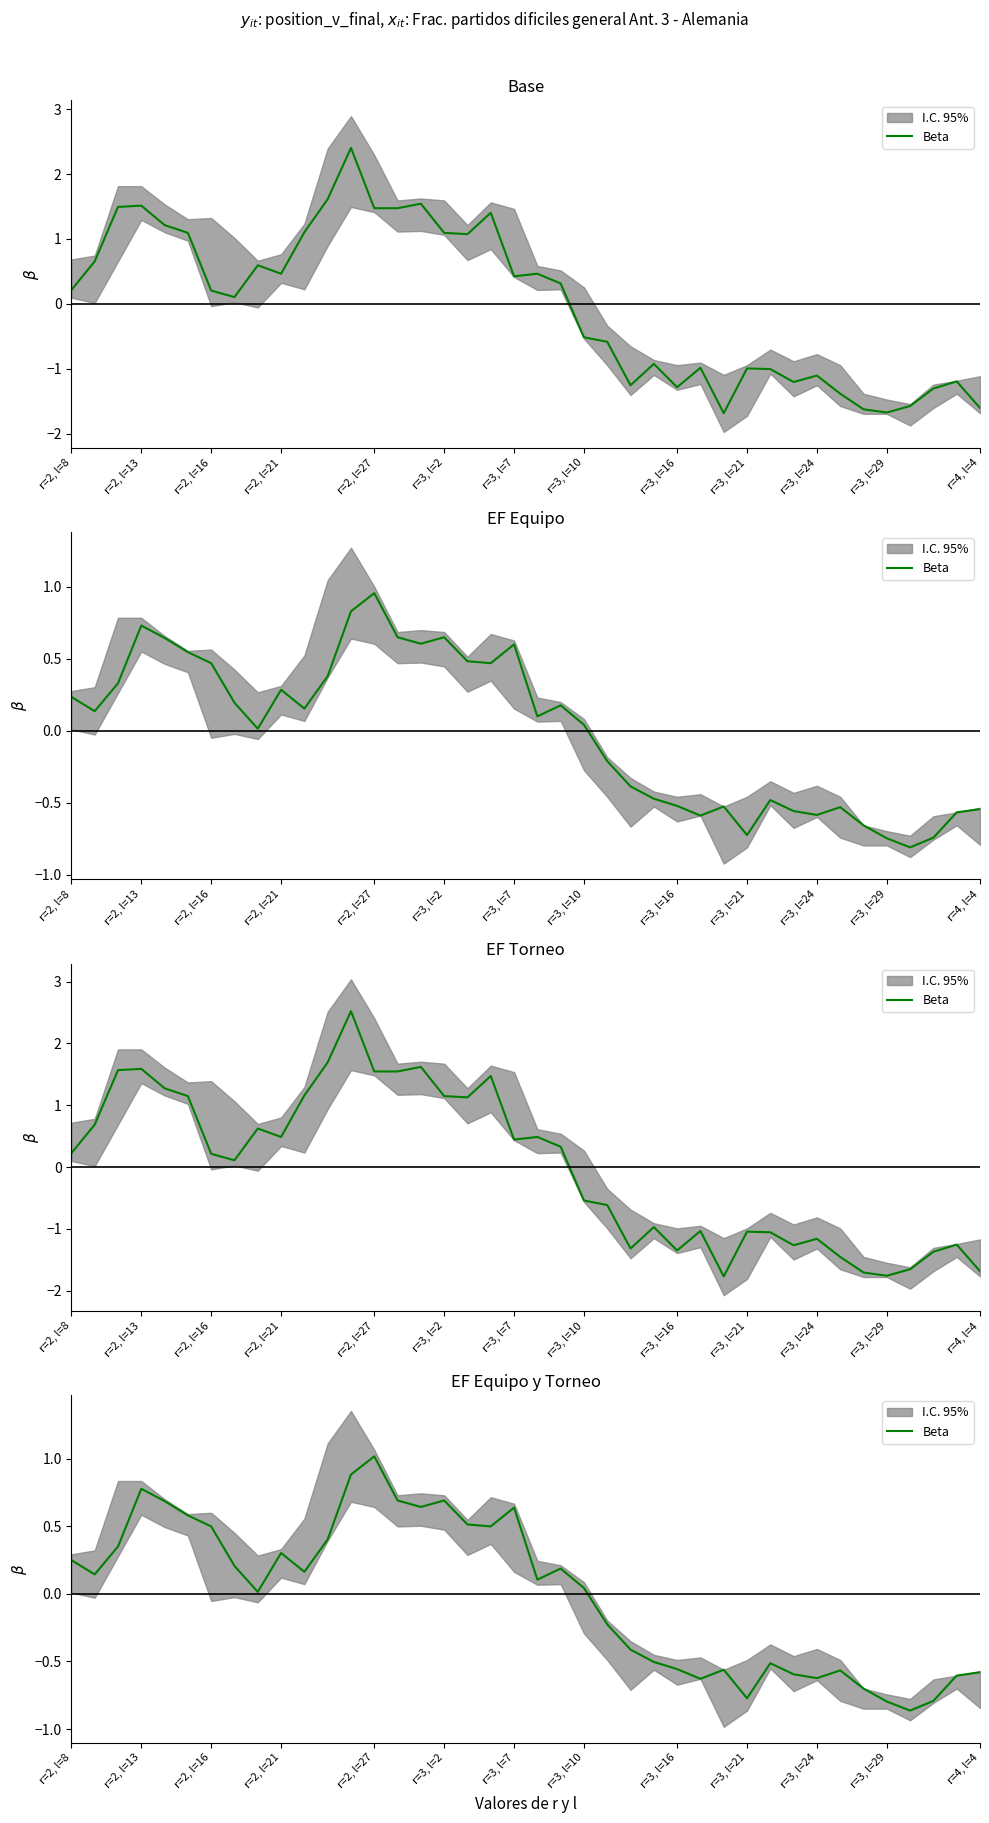

How many lines are shown in the chart?

1